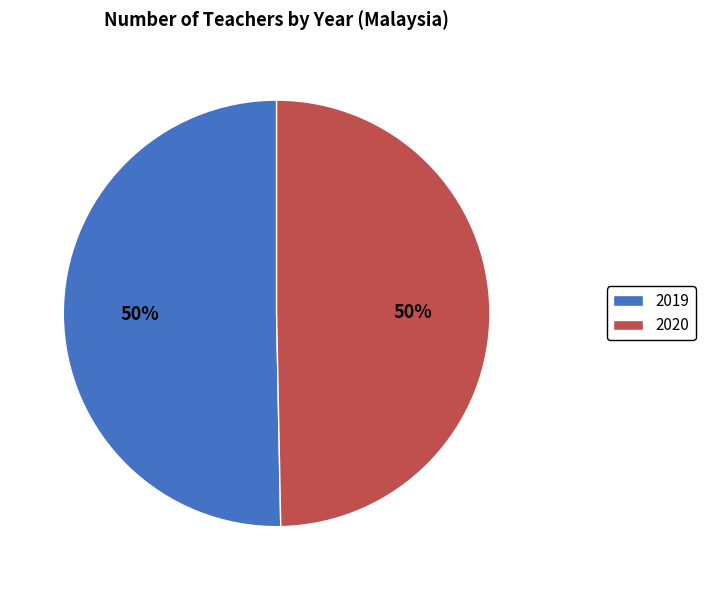

How many slices are in this pie chart?

2